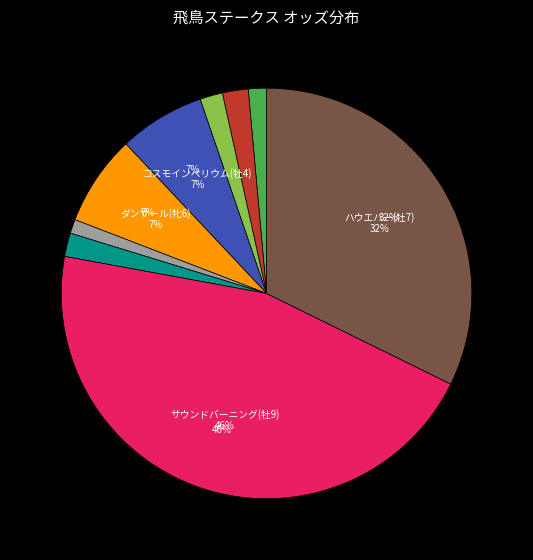

Is there any slice that represents more than half of the pie?

No